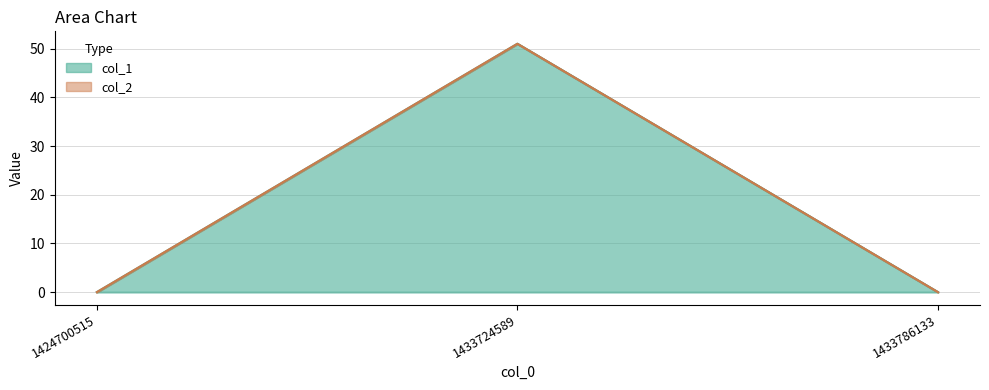

List the labels in order of value, smallest first.

1424700515, 1433786133, 1433724589